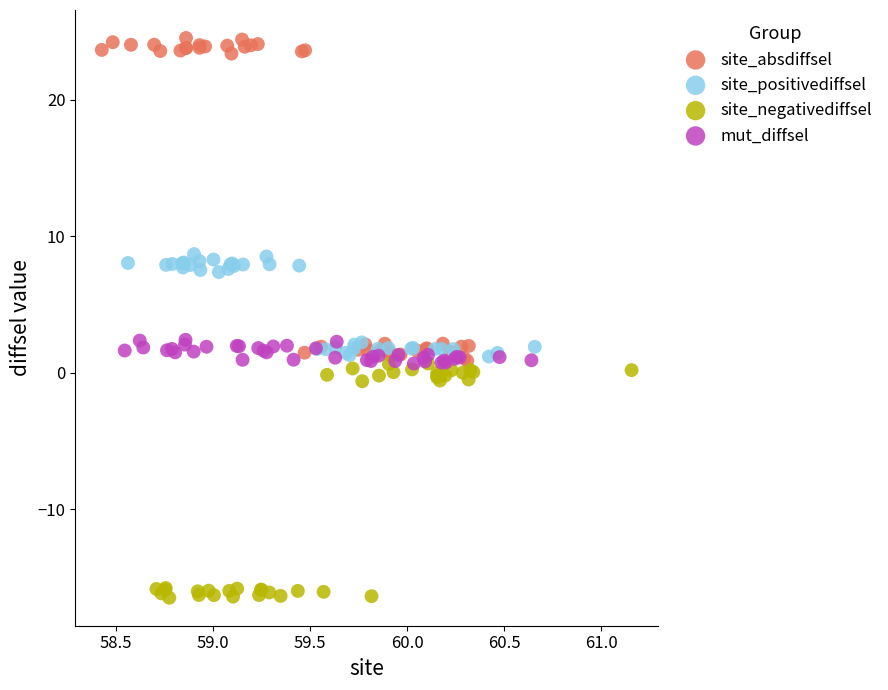

What are all the series names shown in the legend?

site_absdiffsel, site_positivediffsel, site_negativediffsel, mut_diffsel